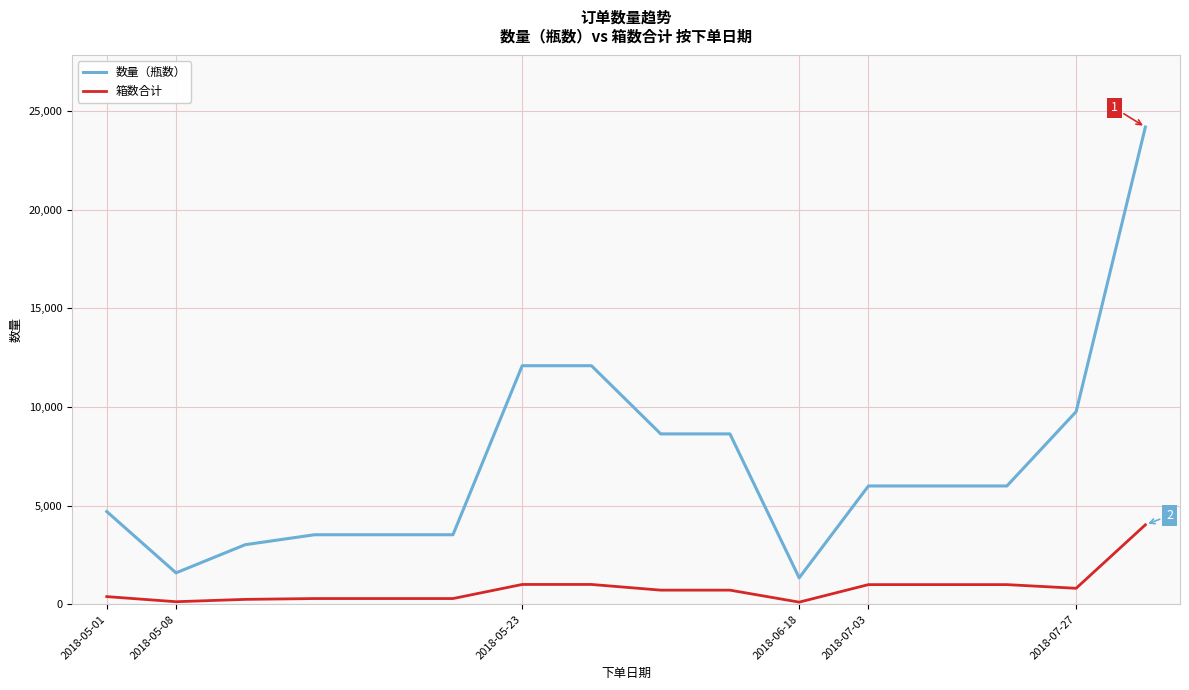

True or false: 数量（瓶数） and 箱数合计 intersect in this chart.

False